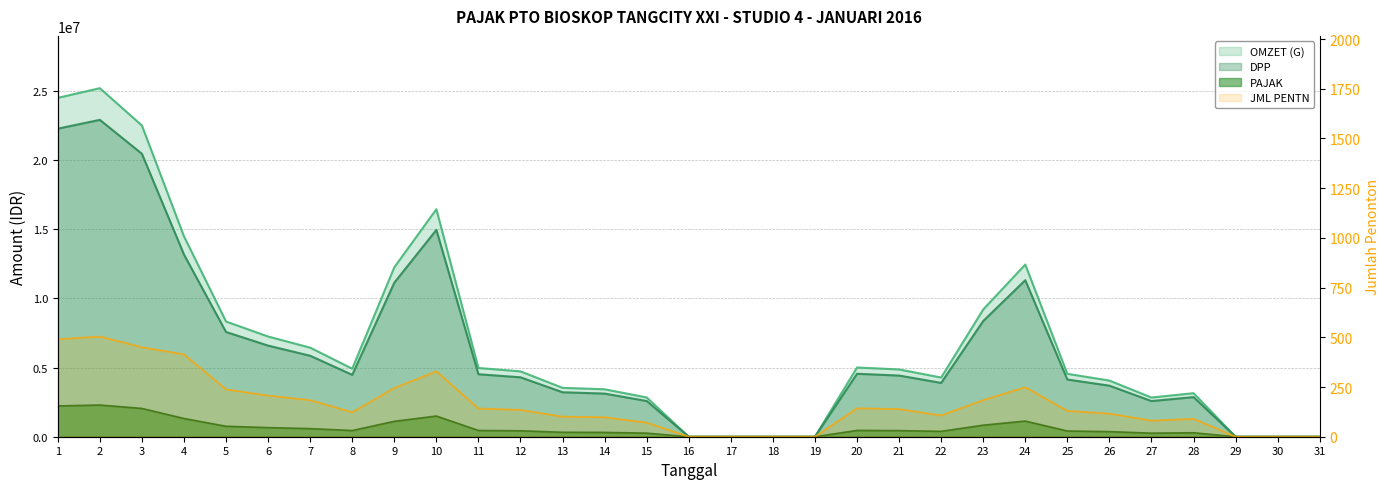

Does the chart have visible grid lines?

Yes